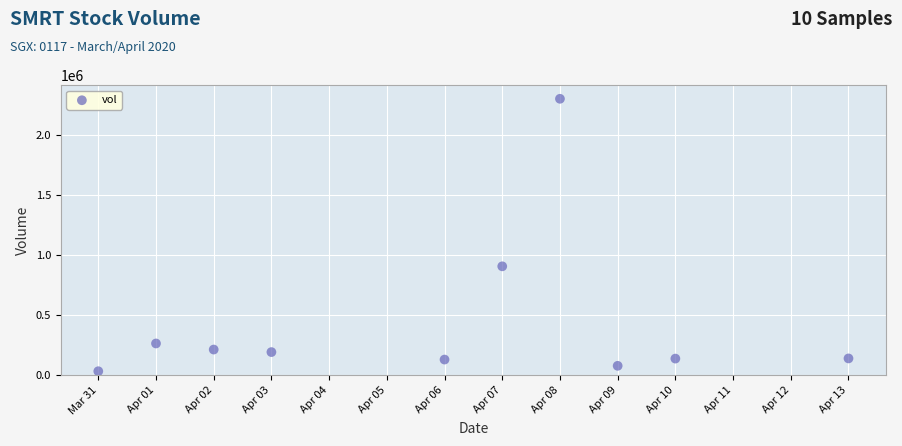

What Y value in the scatter plot is closest to 1167500?

907200